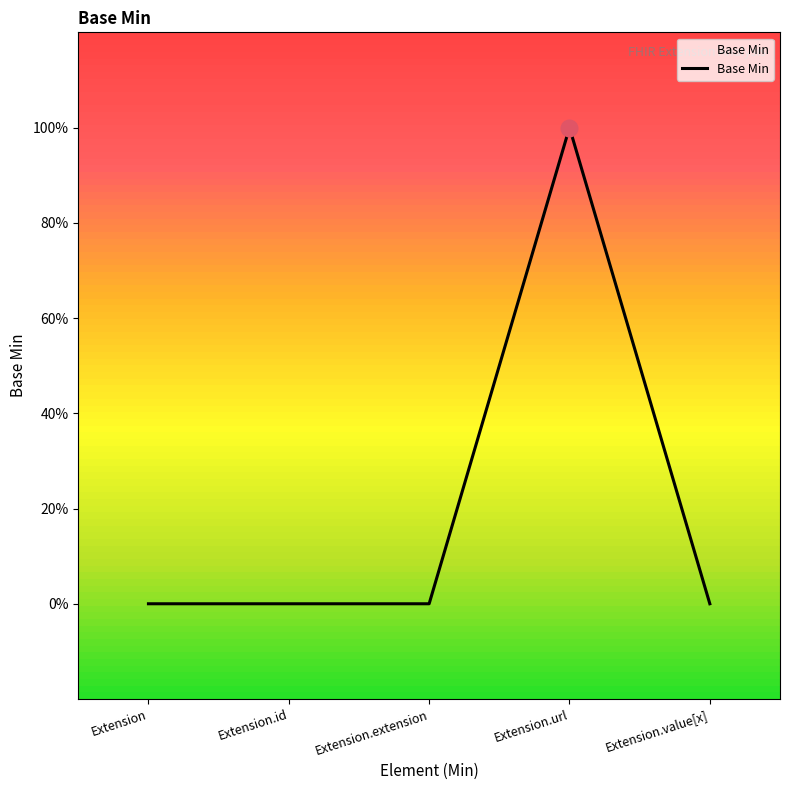

List the labels in order of value, largest first.

Extension.url, Extension, Extension.id, Extension.extension, Extension.value[x]